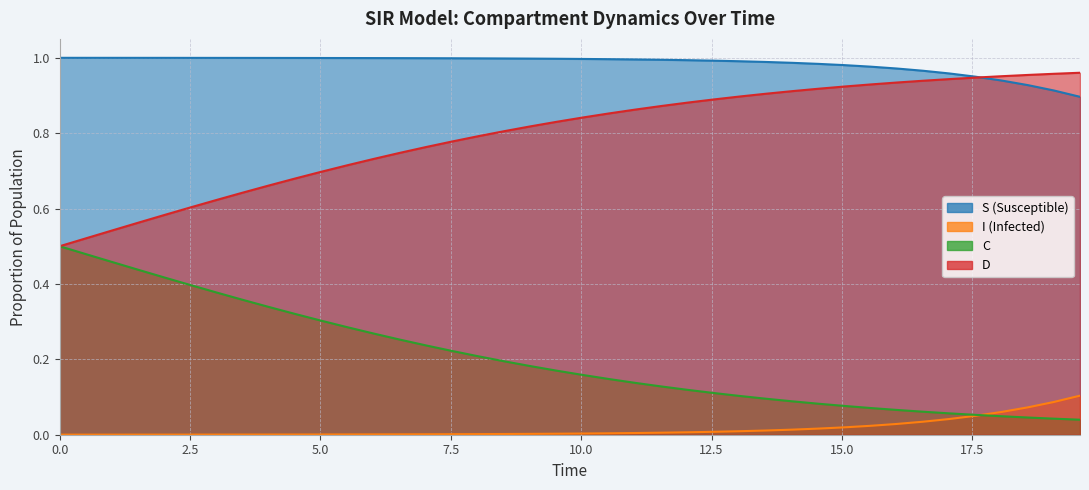

Reading right to left, what are all the values shown in this chart?

S: 0.9	0.9	0.9	0.9	0.9	1.0	1.0	1.0	1.0	1.0	1.0	1.0	1.0	1.0	1.0	1.0	1.0	1.0	1.0	1.0	1.0	1.0	1.0	1.0	1.0	1.0	1.0	1.0	1.0	1.0	1.0	1.0	1.0	1.0	1.0	1.0	1.0	1.0	1.0	1.0
I: 0.1	0.1	0.1	0.1	0.1	0.0	0.0	0.0	0.0	0.0	0.0	0.0	0.0	0.0	0.0	0.0	0.0	0.0	0.0	0.0	0.0	0.0	0.0	0.0	0.0	0.0	0.0	0.0	0.0	0.0	0.0	0.0	0.0	0.0	0.0	0.0	0.0	0.0	0.0	0.0
C: 0.0	0.0	0.0	0.0	0.1	0.1	0.1	0.1	0.1	0.1	0.1	0.1	0.1	0.1	0.1	0.1	0.1	0.1	0.1	0.2	0.2	0.2	0.2	0.2	0.2	0.2	0.3	0.3	0.3	0.3	0.3	0.3	0.4	0.4	0.4	0.4	0.4	0.5	0.5	0.5
D: 1.0	1.0	1.0	1.0	0.9	0.9	0.9	0.9	0.9	0.9	0.9	0.9	0.9	0.9	0.9	0.9	0.9	0.9	0.9	0.8	0.8	0.8	0.8	0.8	0.8	0.8	0.7	0.7	0.7	0.7	0.7	0.7	0.6	0.6	0.6	0.6	0.6	0.5	0.5	0.5